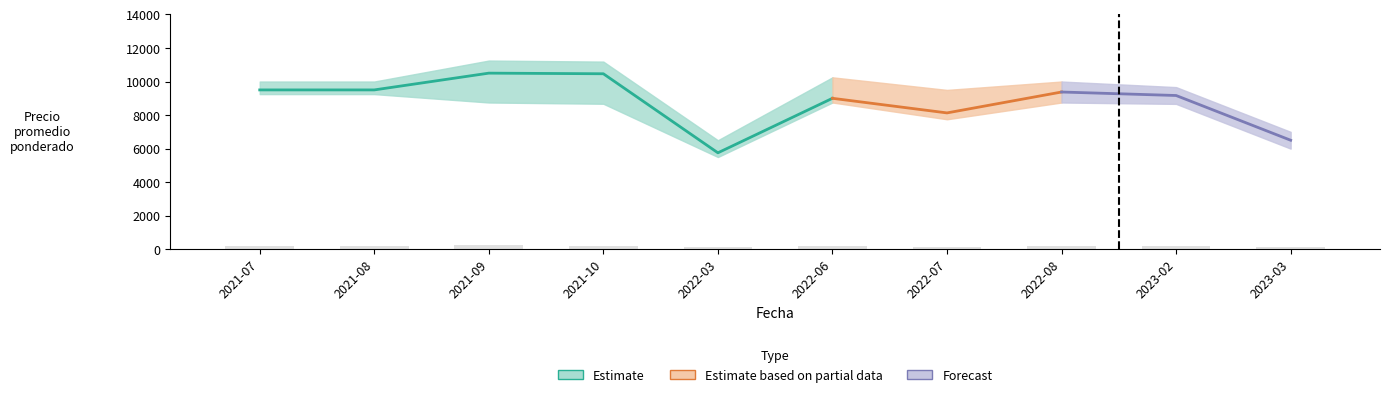

What is the value of the Precio maximo bar at the 7th from the left?

9500